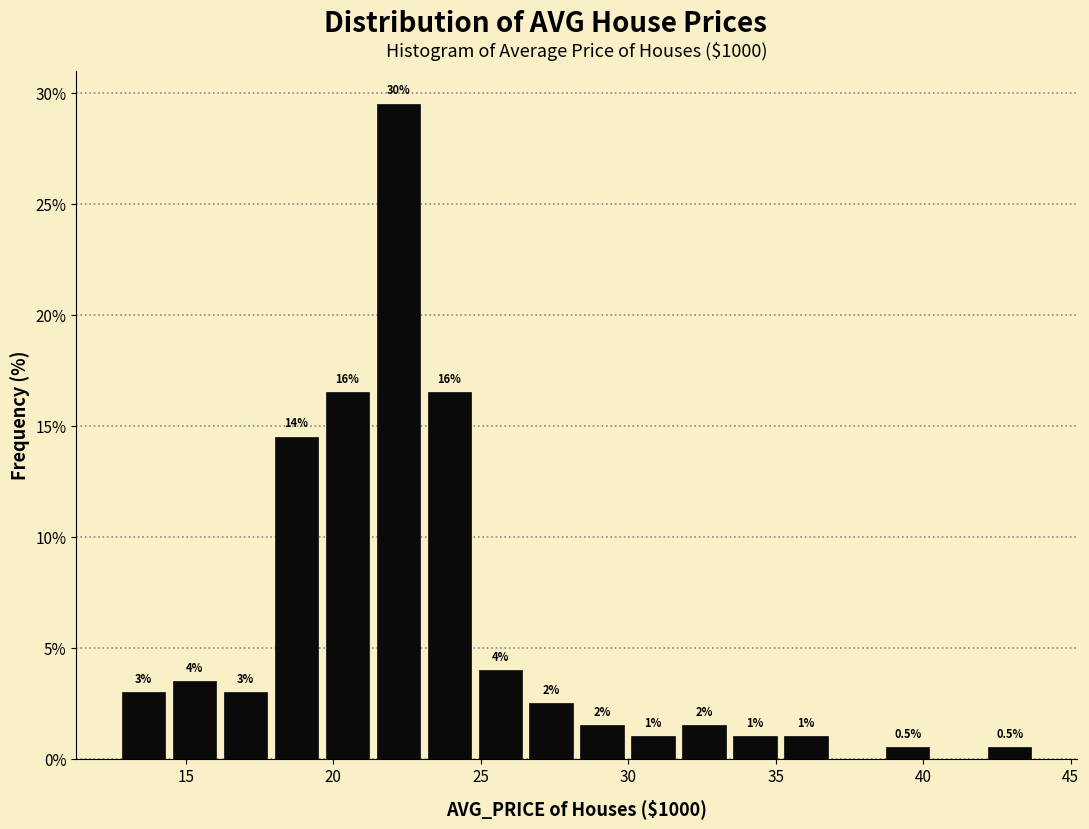

Read against the x-axis, roughly where is the centre of the tallest bar?

22.0